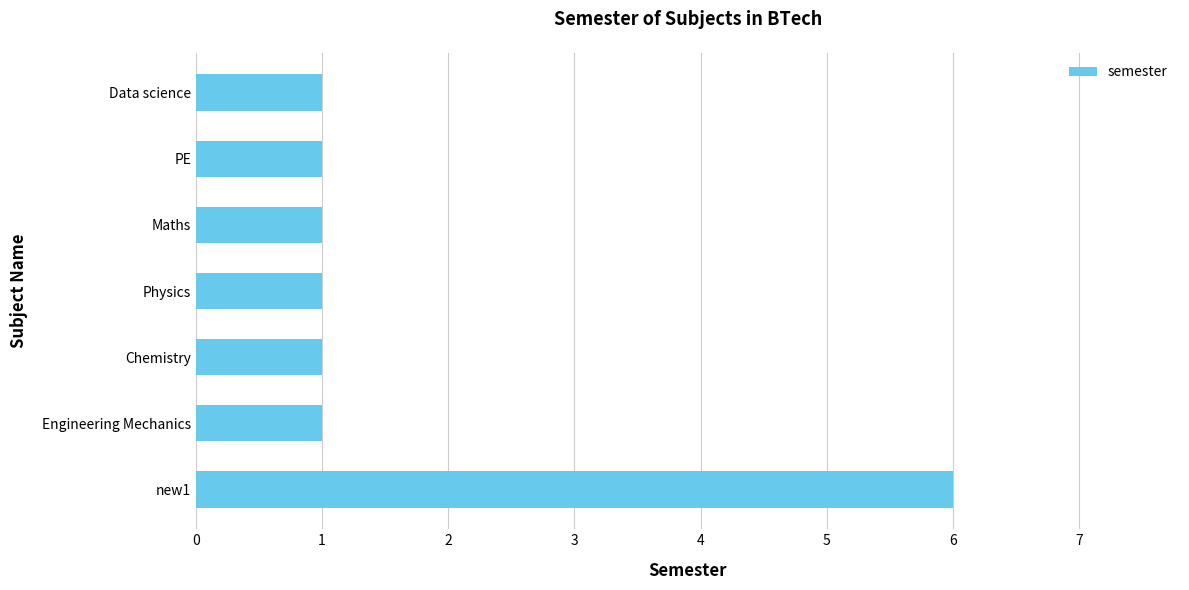

Is it true that the value at Chemistry is 0?

False